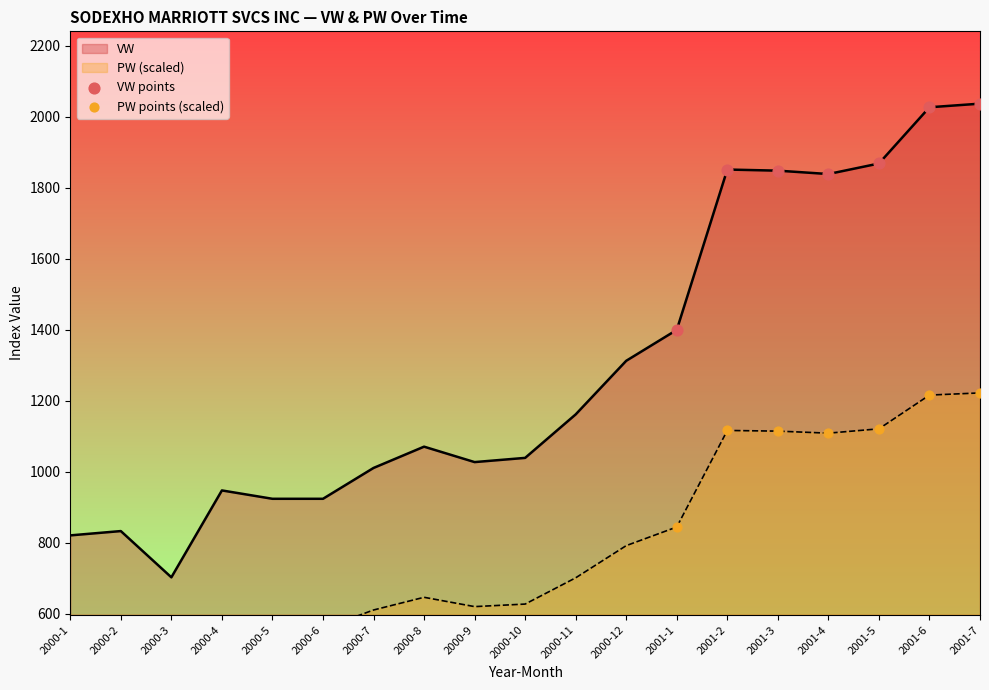

Which series reaches the maximum Y coordinate?

VW points